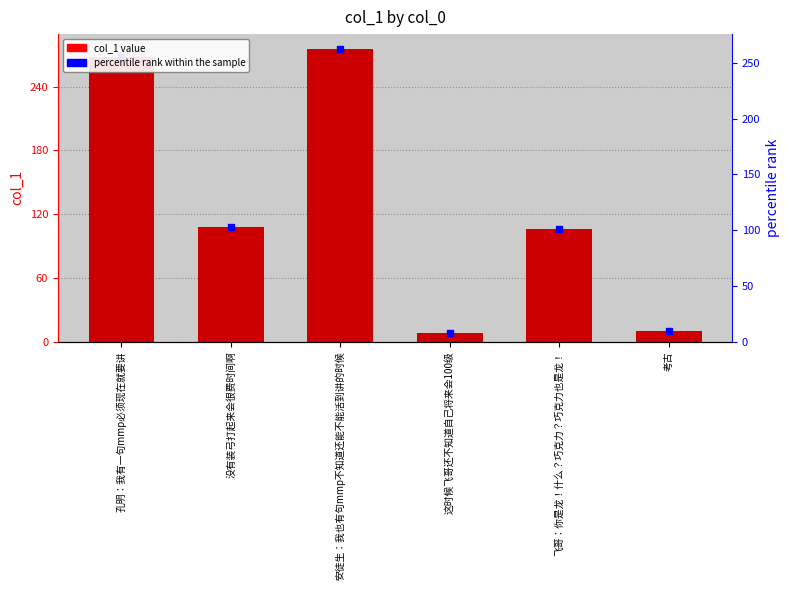

How many values exceed 108?

3